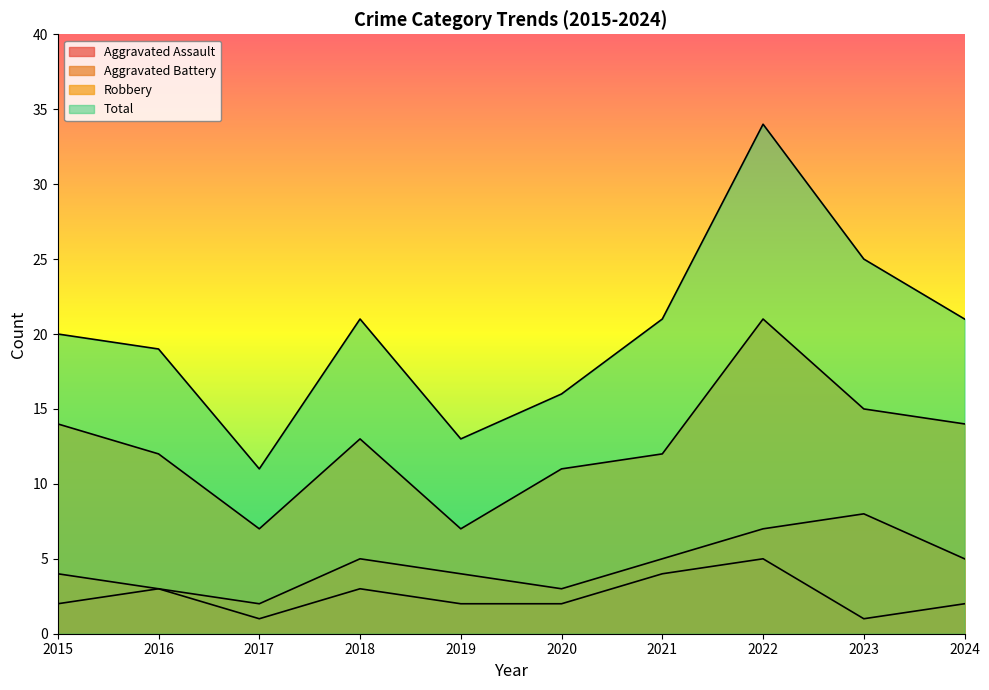

At how many categories does at least one series exceed 13?

8